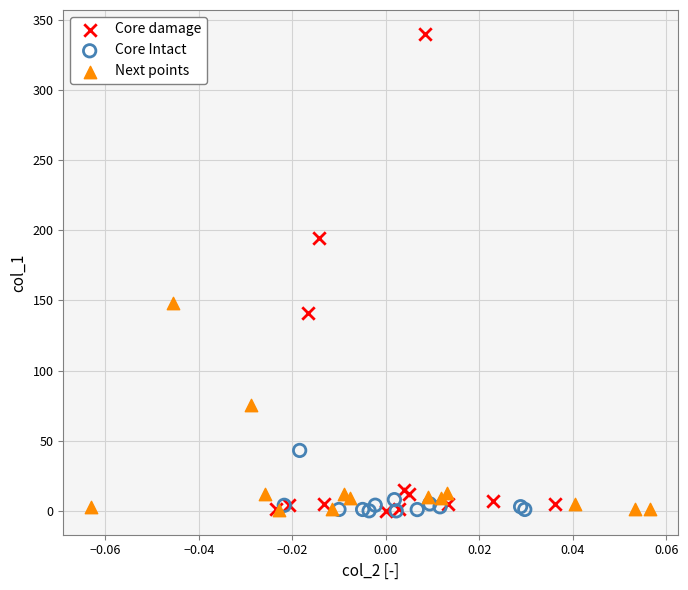

Which series has the widest spread of Y values?

Core damage